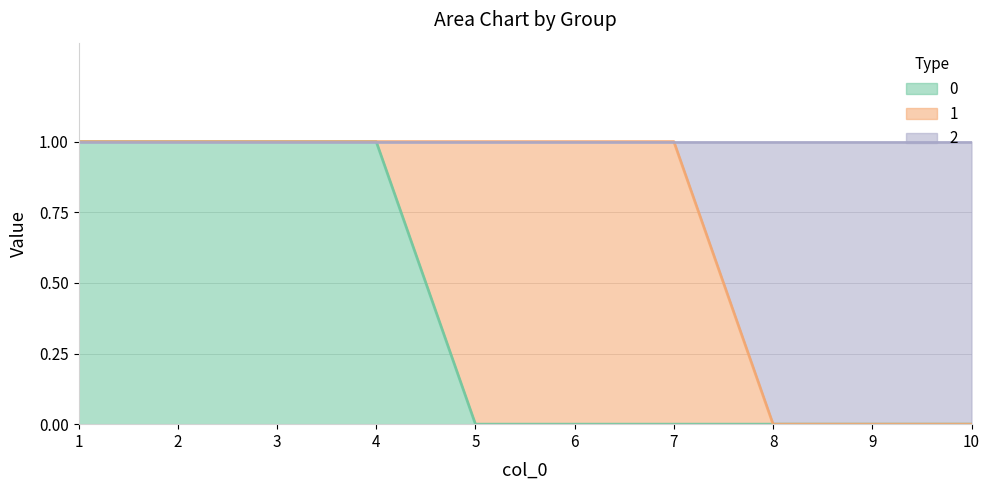

The 2 series shows 1 at 7. True or false?

True